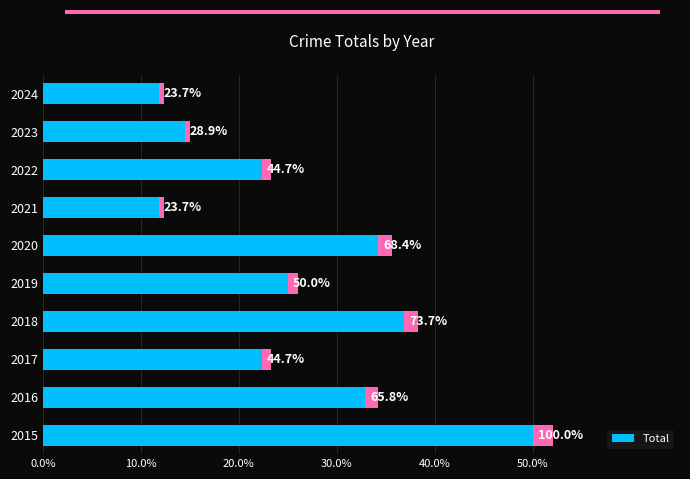

How many data points does each series have?

10